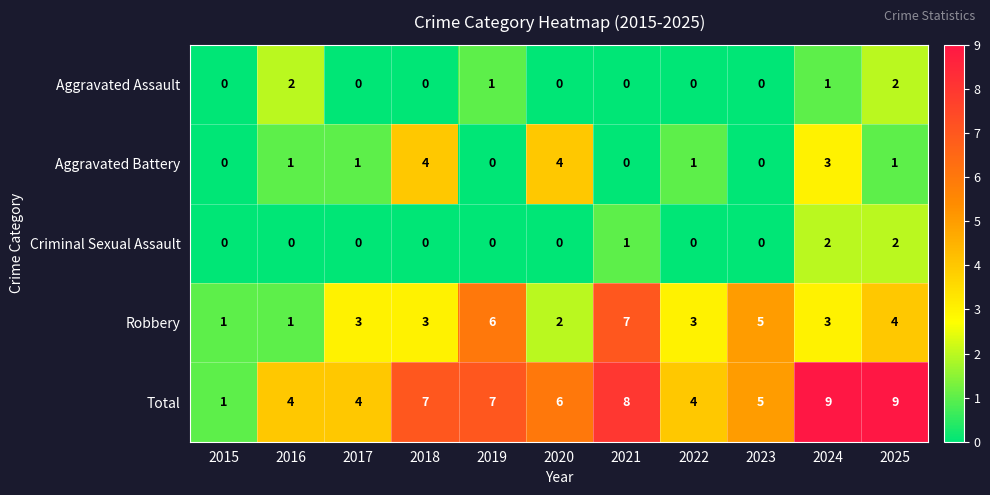

What is the maximum value shown in the chart?

9